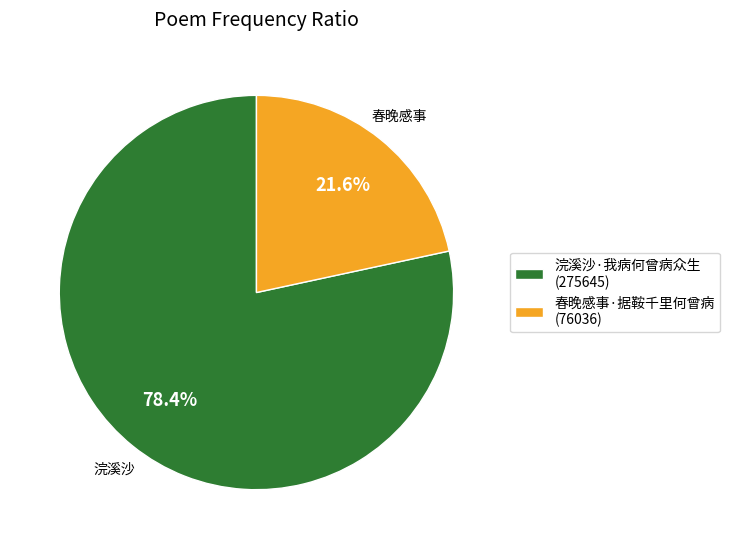

What is the total percentage of 浣溪沙·我病何曾病众生 and 春晚感事·据鞍千里何曾病?

100.0%